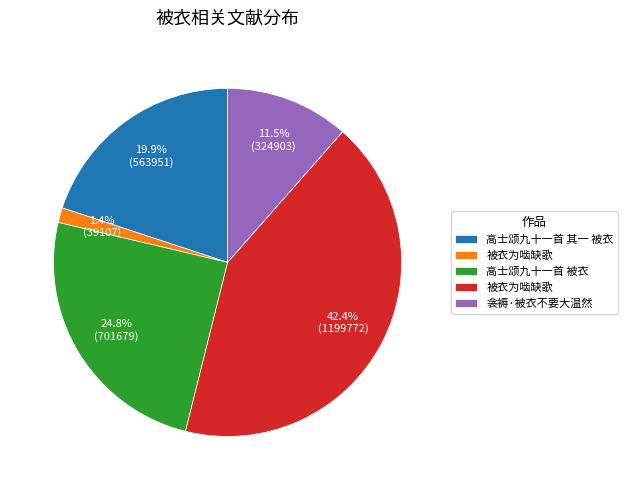

Does any single category account for the majority?

No